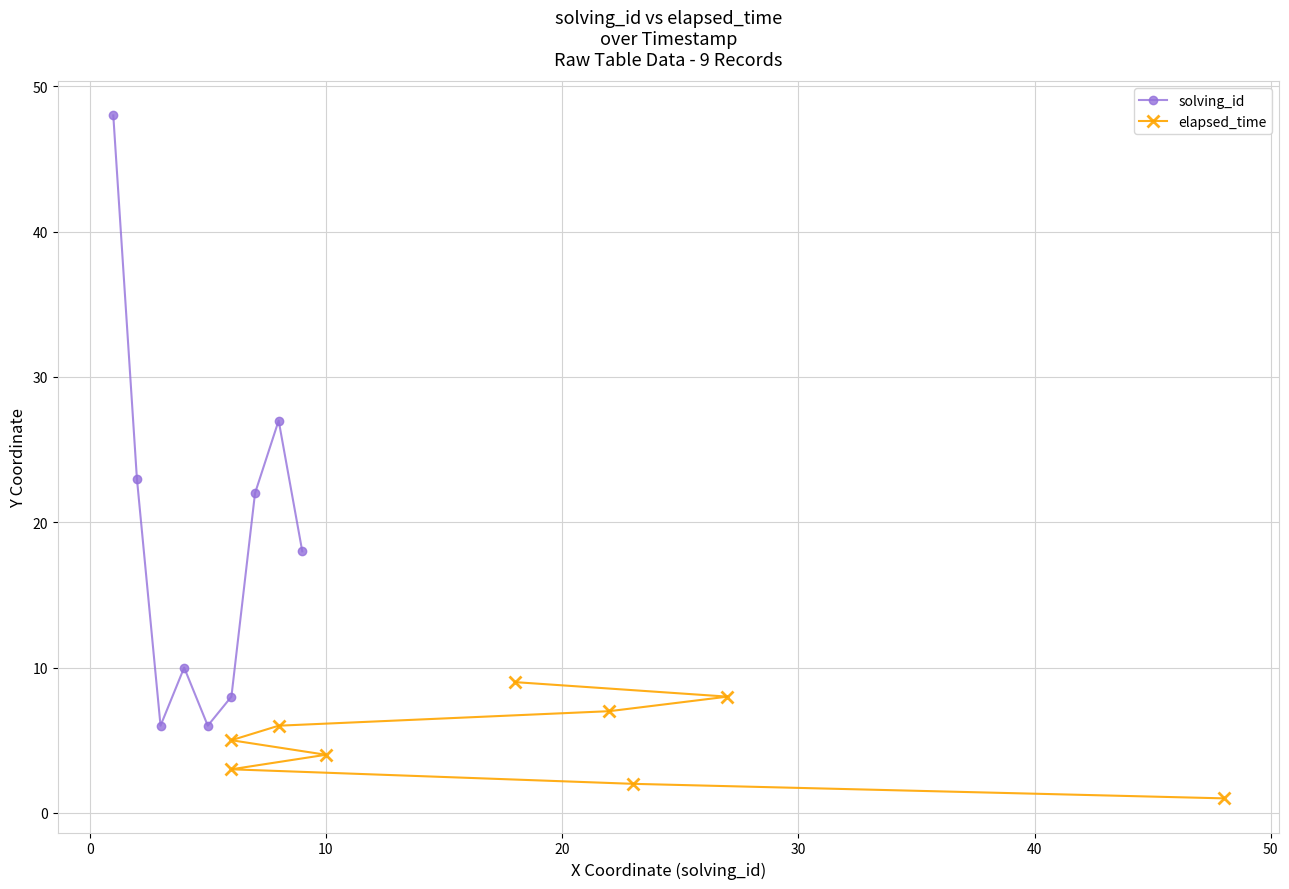

Does the chart have visible grid lines?

Yes